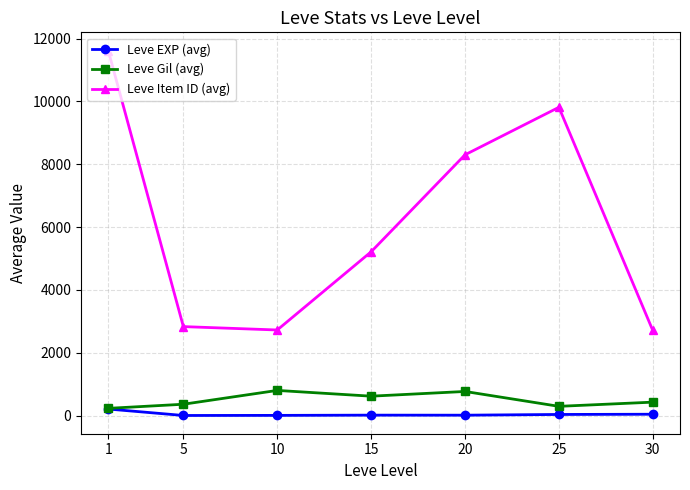

True or false: Leve Item ID (avg) and Leve Gil (avg) cross at least once.

False